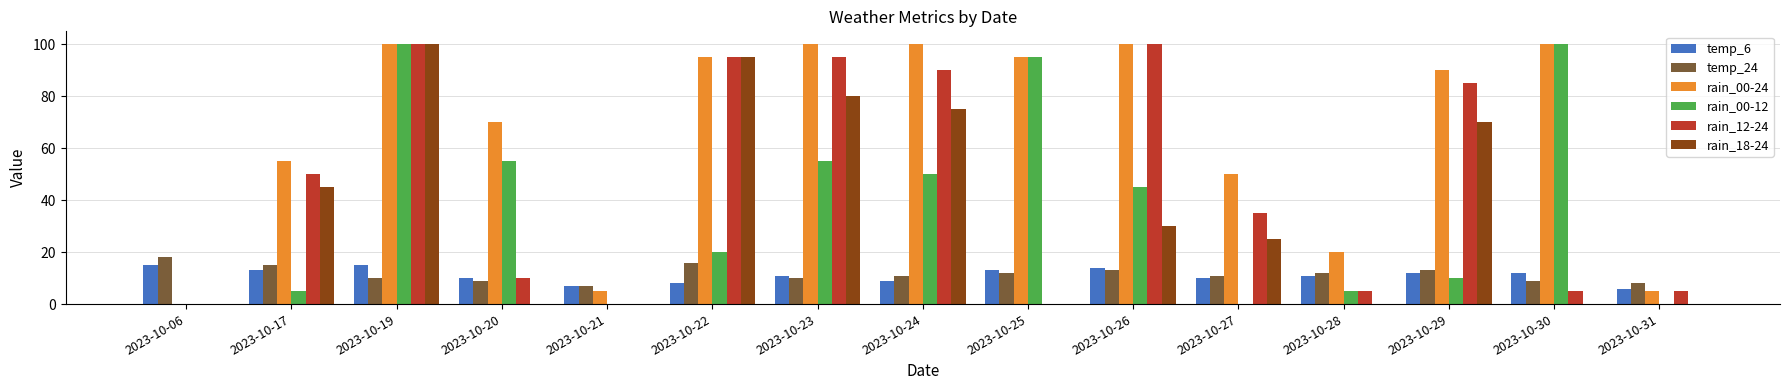

True or false: temp_24 has a value of 15 at 2023-10-23.

False